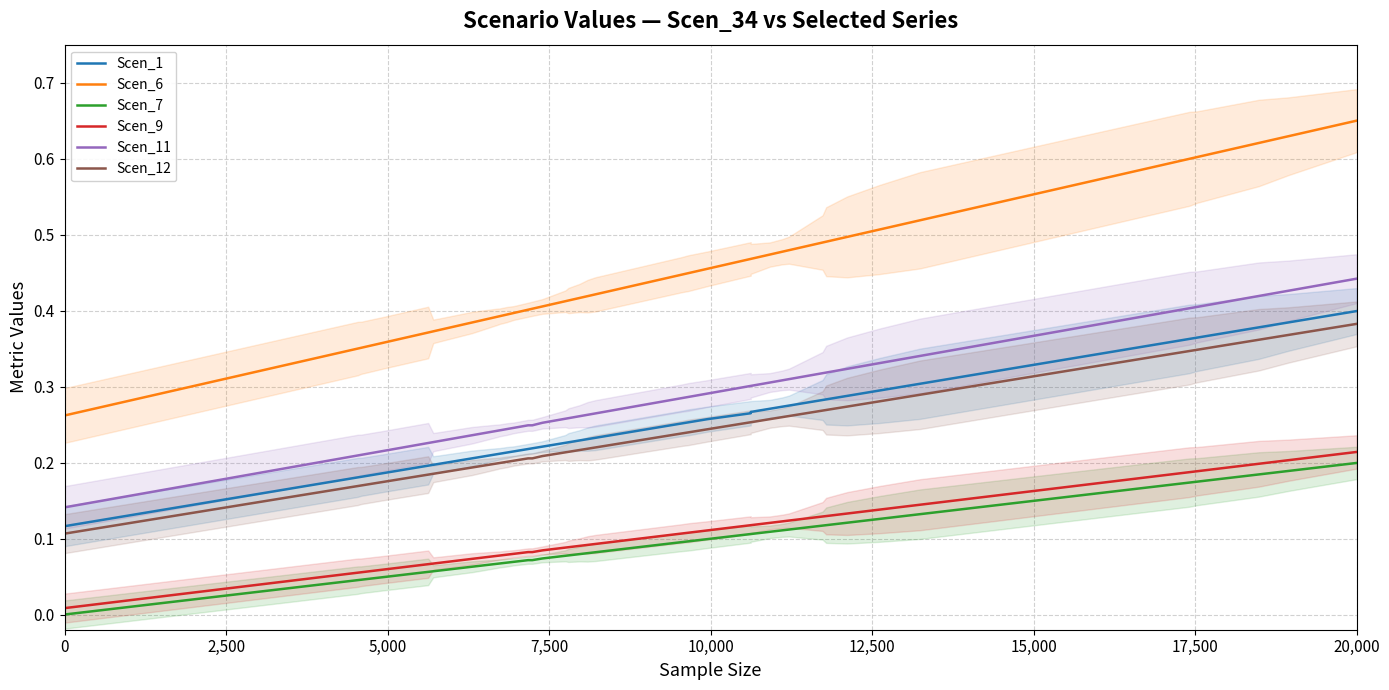

True or false: Scen_1 and Scen_9 intersect in this chart.

False